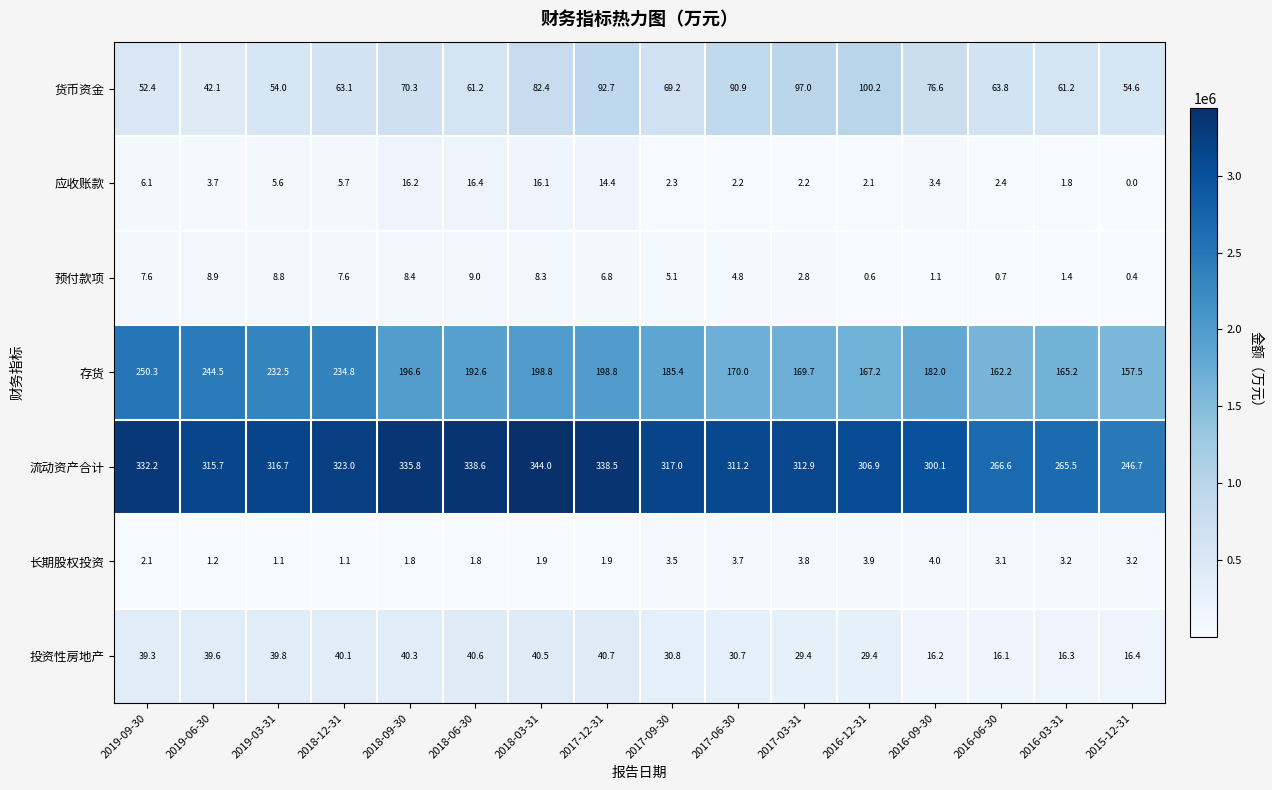

What is the average value of the 预付款项 series?

5.1